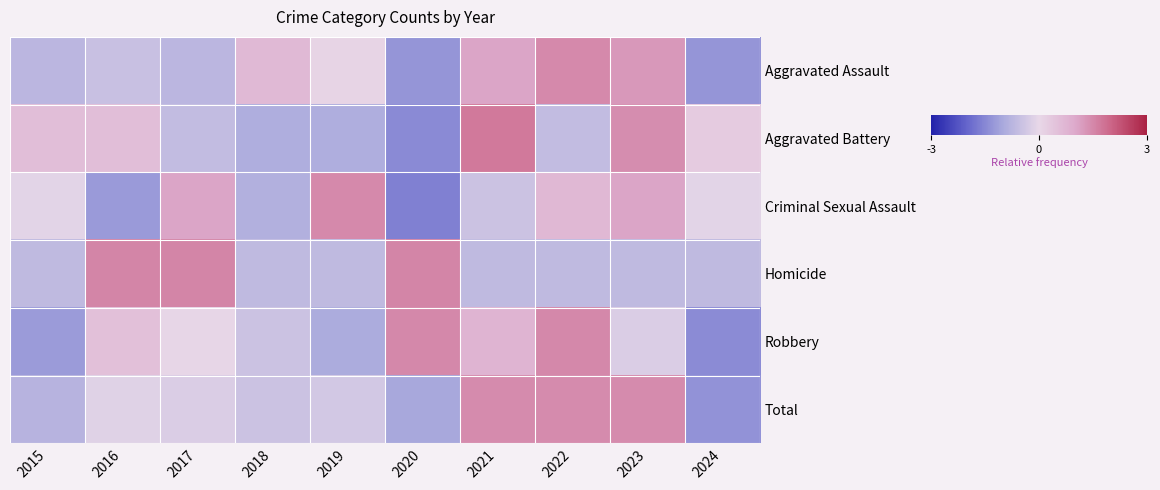

Between 2017 and 2015, which is larger?

2017